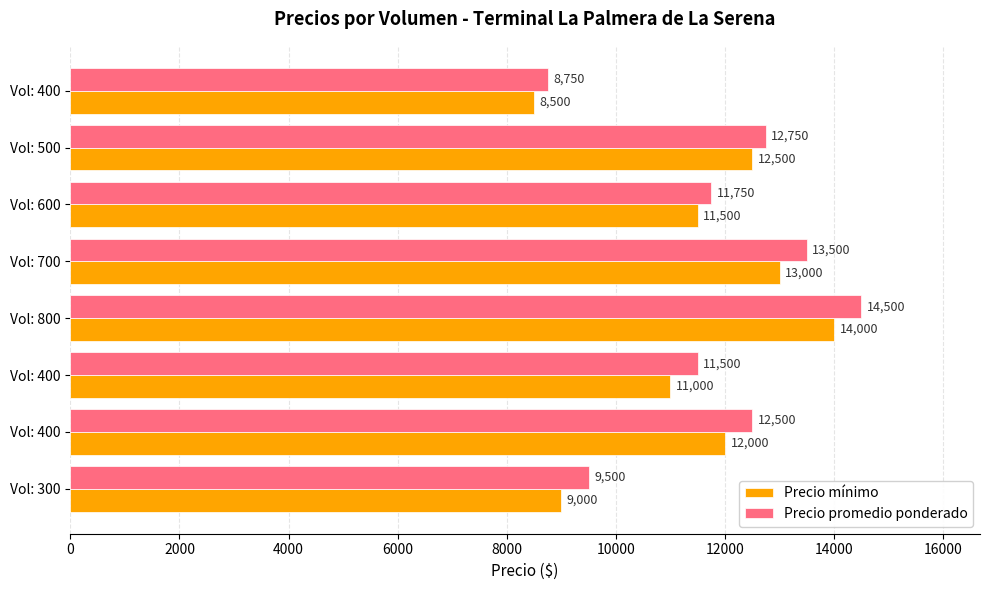

How many data points in Precio mínimo are less than 12000?

4